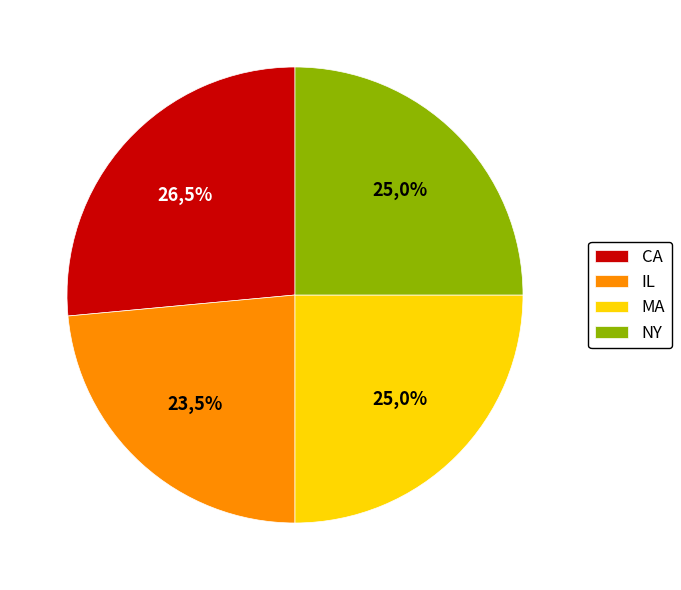

Does NY account for over 50% of the chart?

No